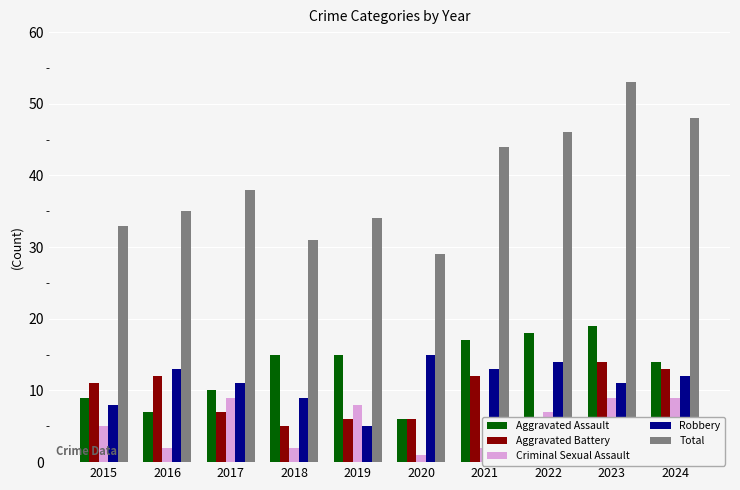

What is the greatest value displayed?

53